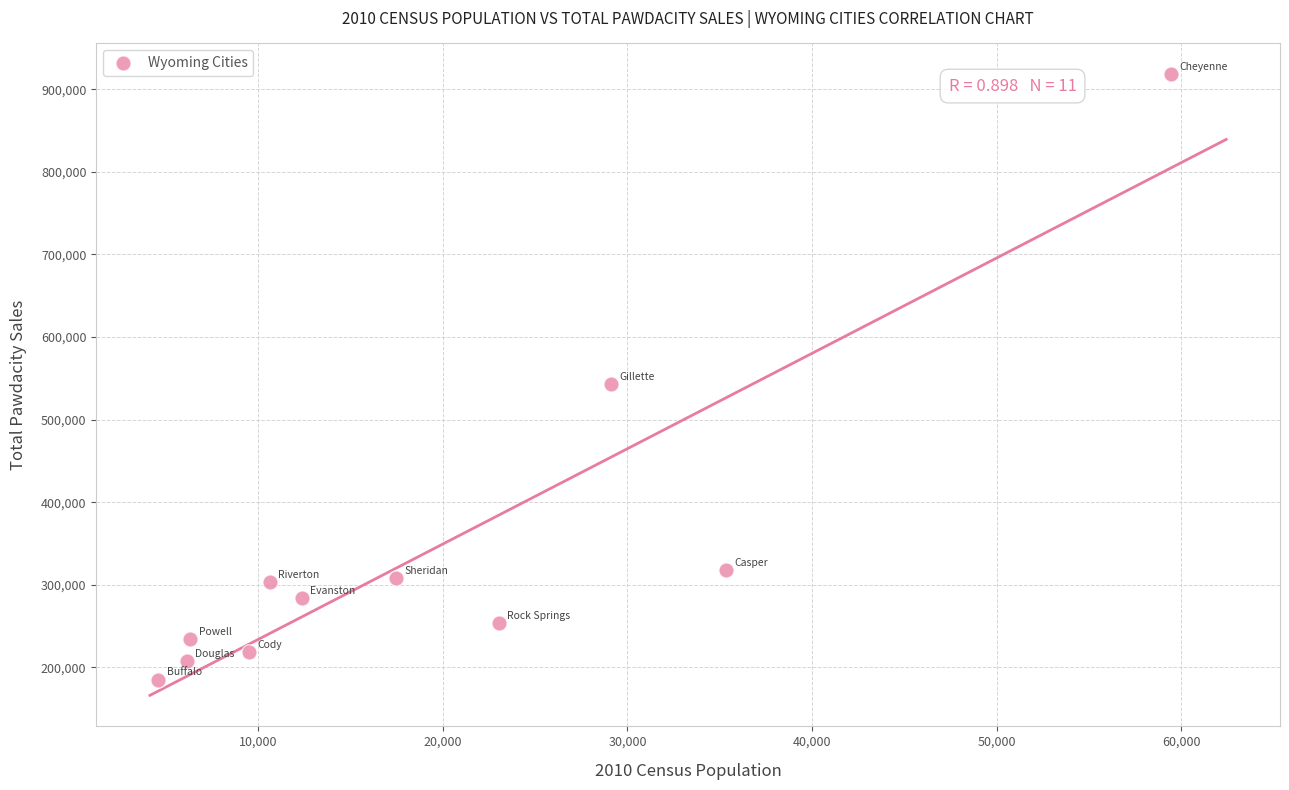

What is the average Y value?

343028